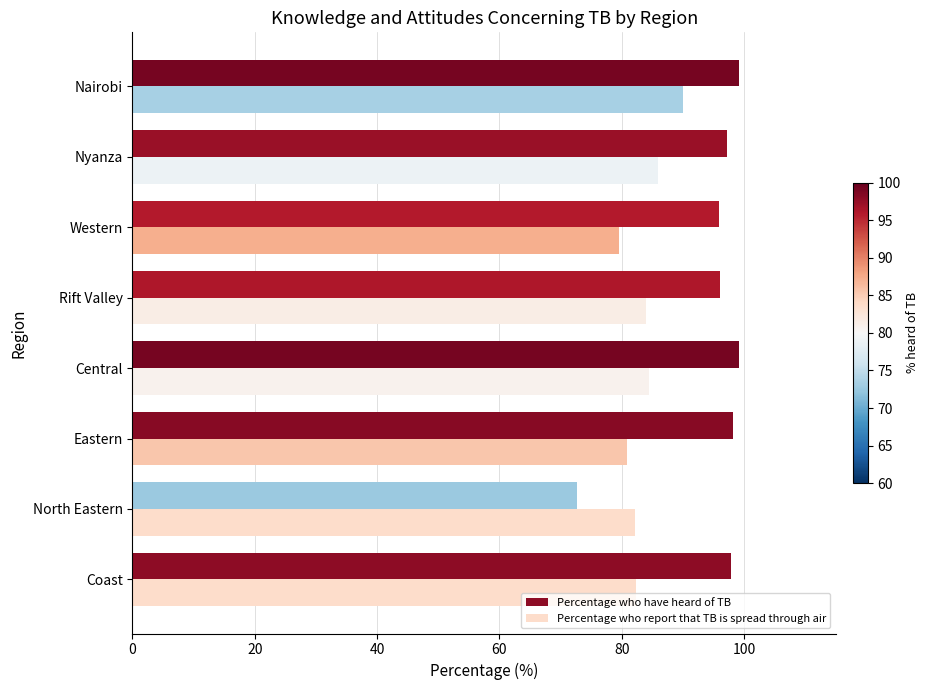

How many categories are shown in the chart?

8